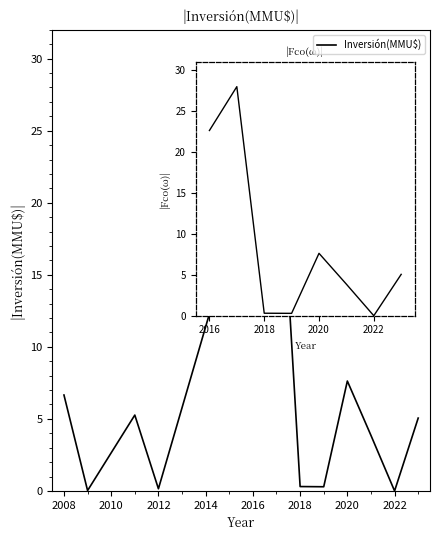

Reading left to right, transcribe all the data shown in this chart.

6.7	0.0	5.3	0.2	22.6	28.0	0.3	0.3	7.6	3.9	0.0	5.1